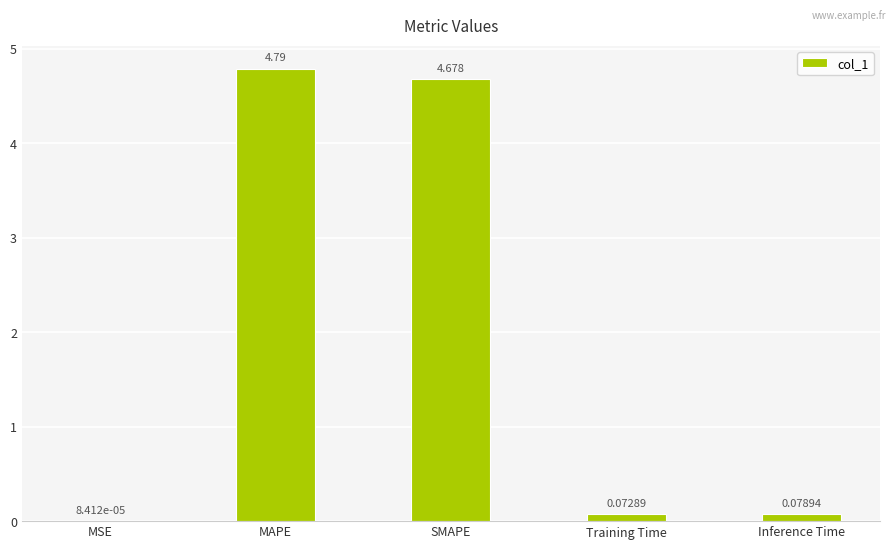

Is it true that the value at SMAPE is 4.7?

True